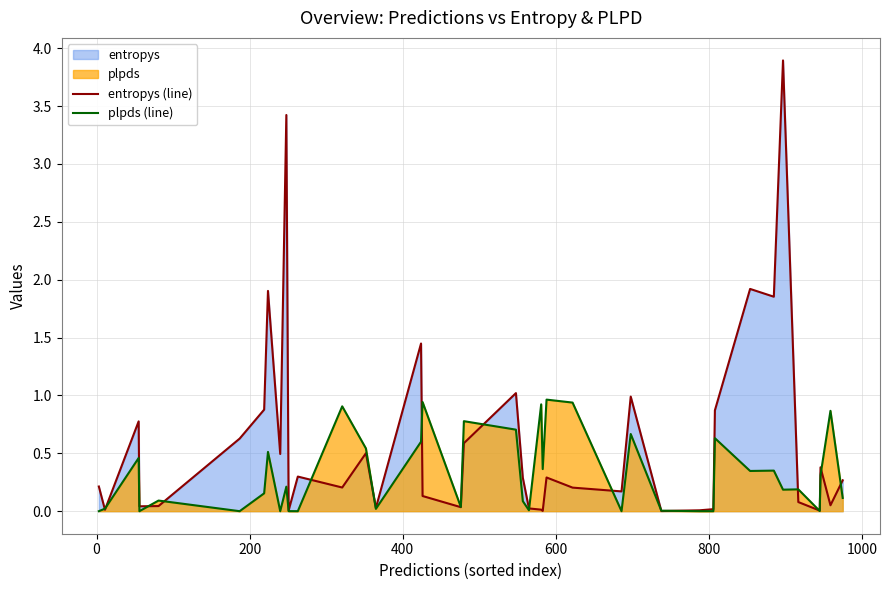

Rank the series by their maximum value, from lowest to highest.

plpds (line), entropys (line)